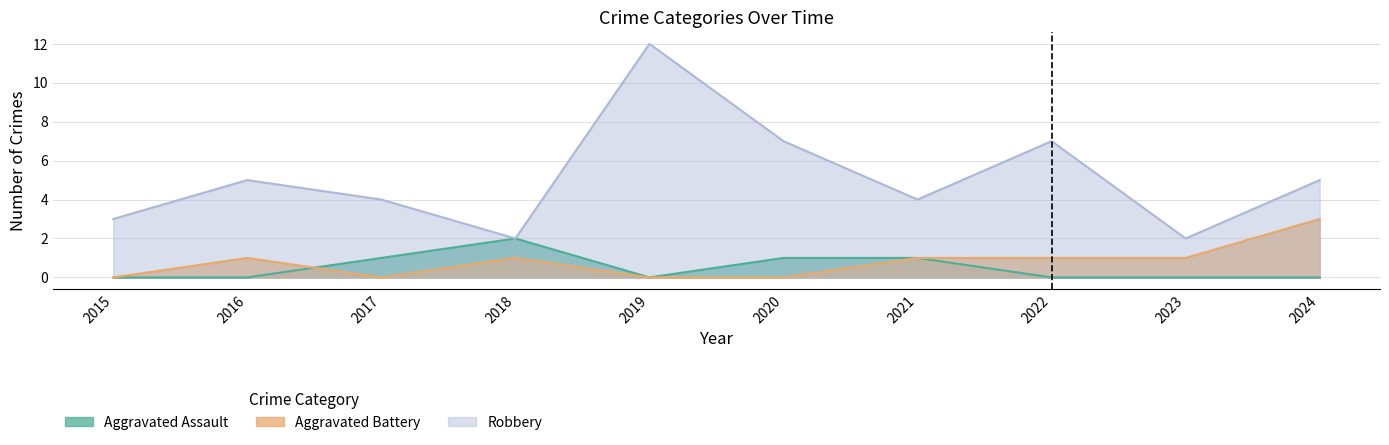

What is the value of the Aggravated Battery point at the 4th from the left?

1